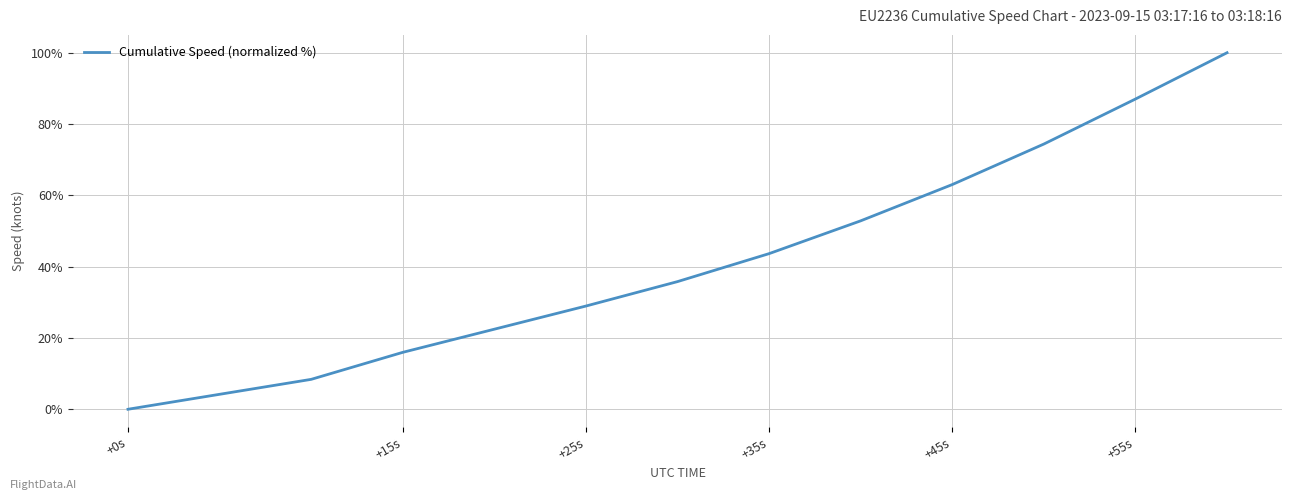

What is the greatest value displayed?

100.0